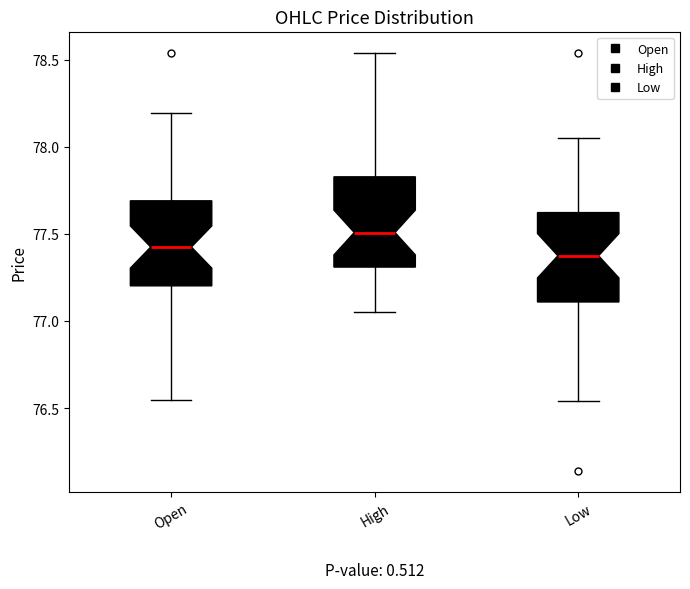

Reading left to right, read every box against the y-axis: the position of its median line, the range the box covers, and the ends of its whiskers. The values are not printed on the chart, so give them approximately, as read against the axis.

Open: median 77.45, box 77.20 to 77.70, whiskers 76.55 to 78.20
High: median 77.50, box 77.30 to 77.85, whiskers 77.05 to 78.55
Low: median 77.40, box 77.10 to 77.60, whiskers 76.55 to 78.05